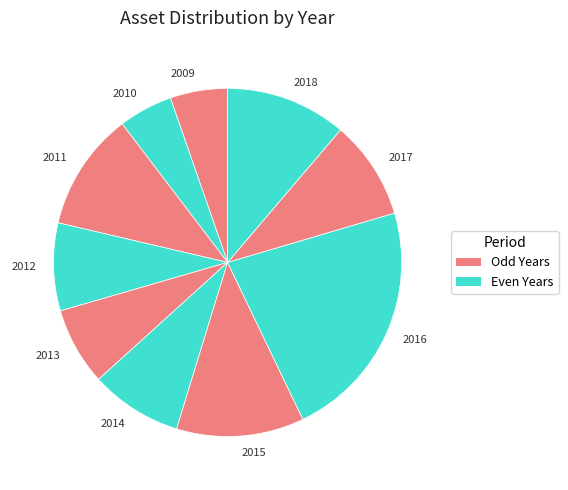

Is 2012 the majority of the pie?

No